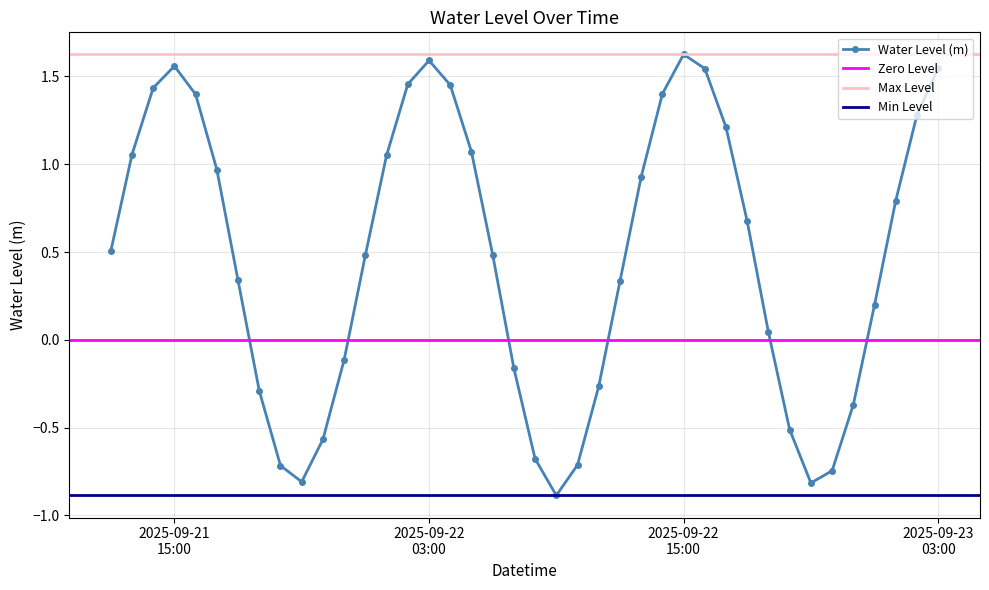

In Water Level (m), how many points are lower than both neighbors (excluding endpoints)?

3